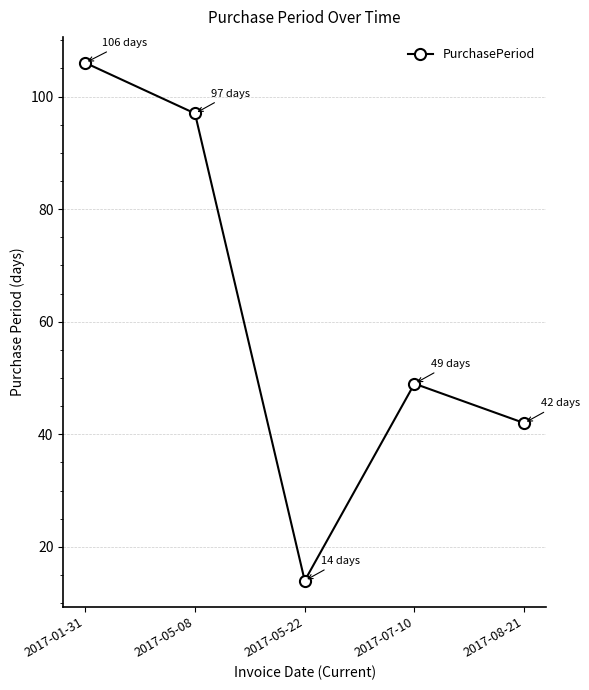

The value at 2017-07-10 is 80. True or false?

False